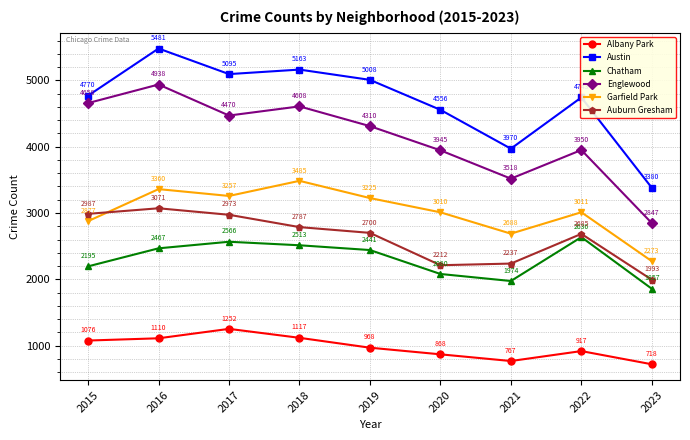

What is the value of the Chatham point at the 3rd from the left?

2566